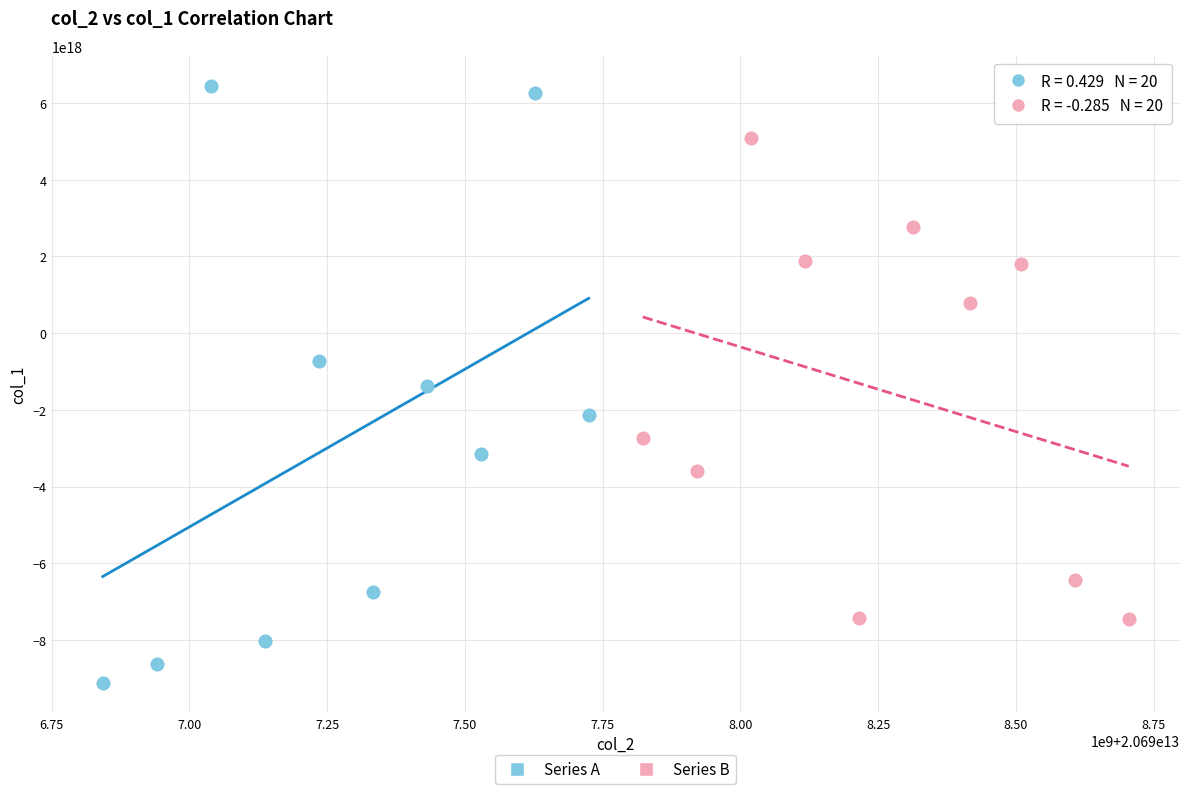

Which series contains the lowest Y value?

Series A